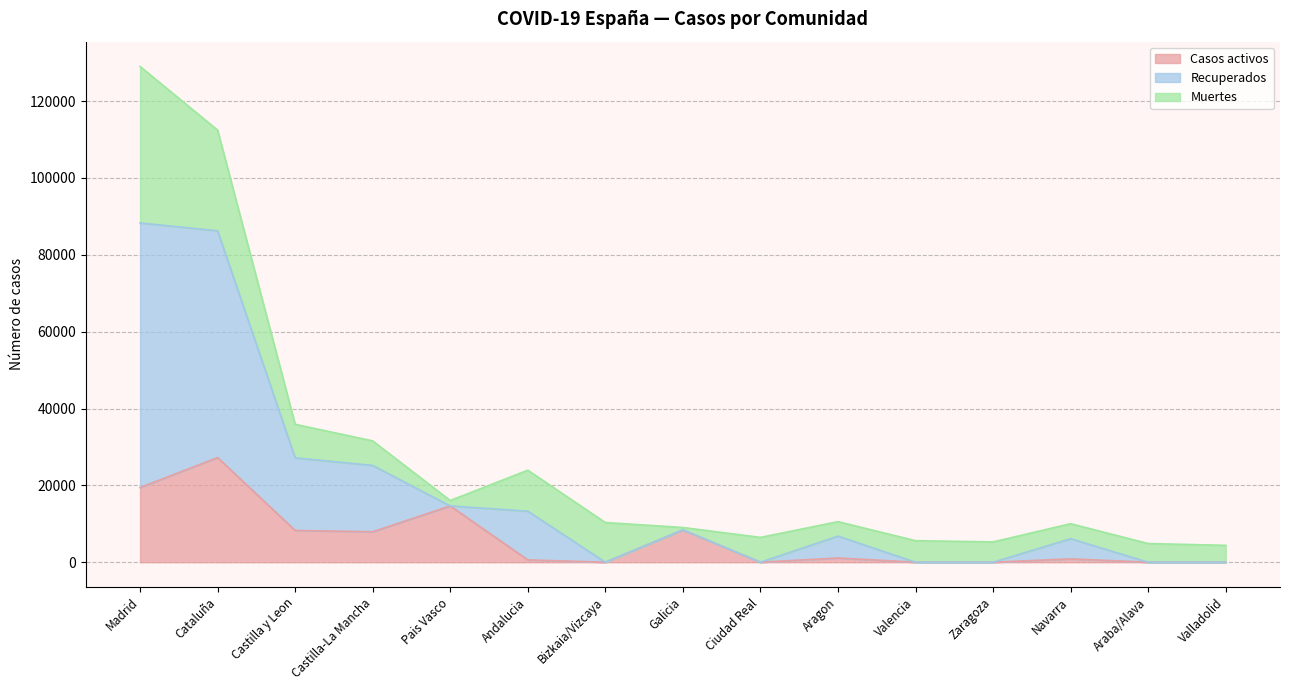

At which category is the sum across all series the highest?

Madrid